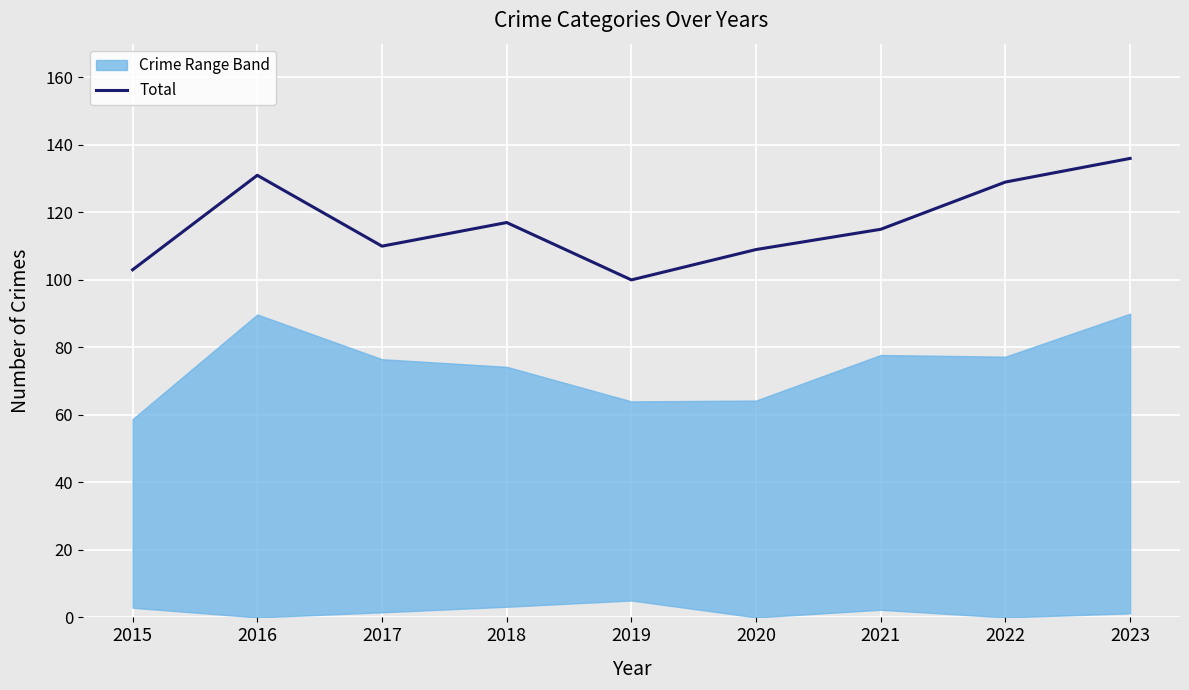

Reading left to right, transcribe all the data shown in this chart.

103	131	110	117	100	109	115	129	136